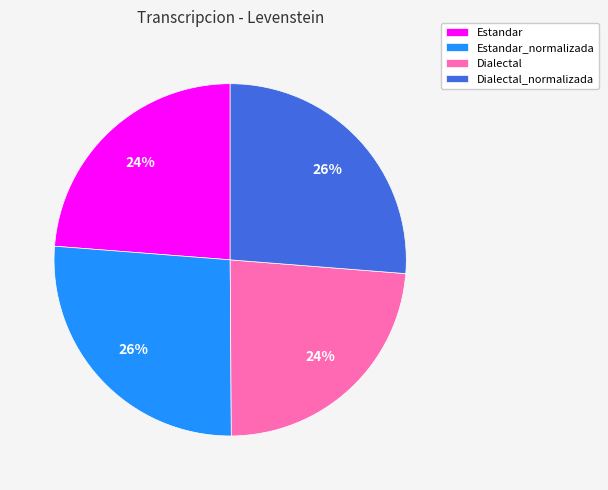

How many slices are in this pie chart?

4